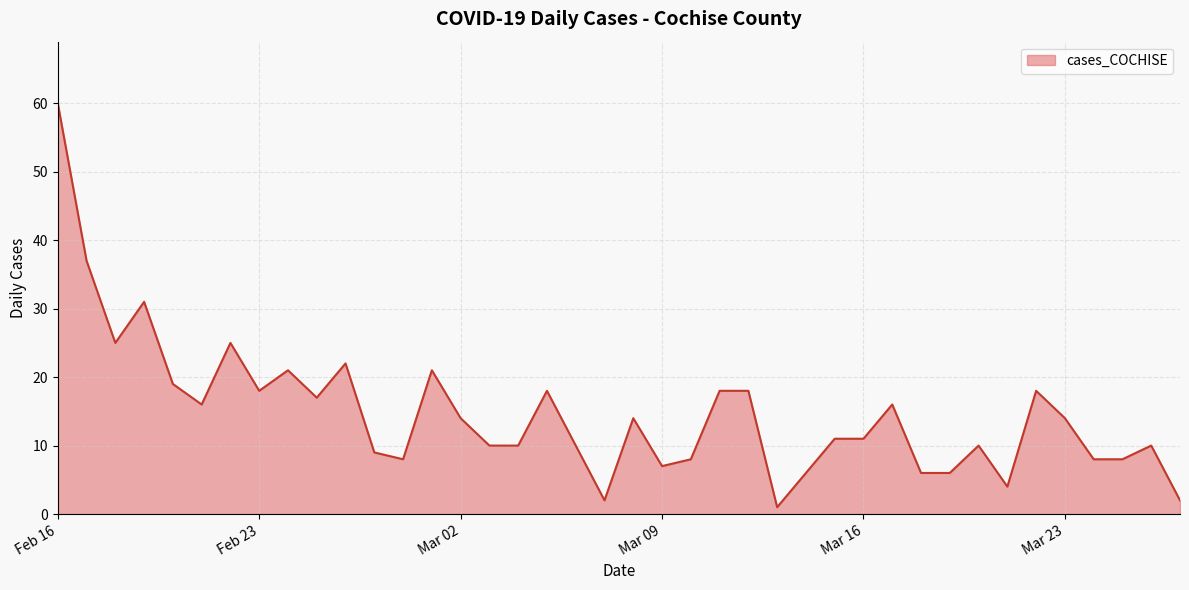

What is the average value?

15